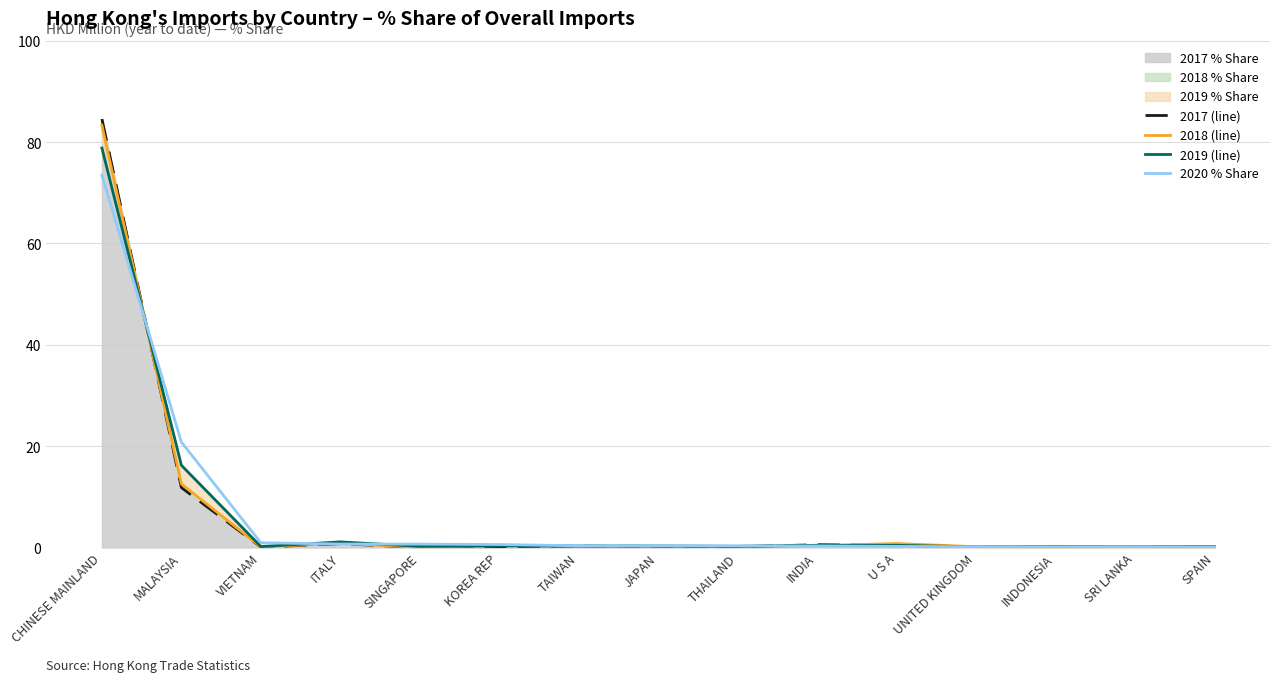

True or false: 2018 % Share (line) has a value of 0.1 at UNITED KINGDOM.

False